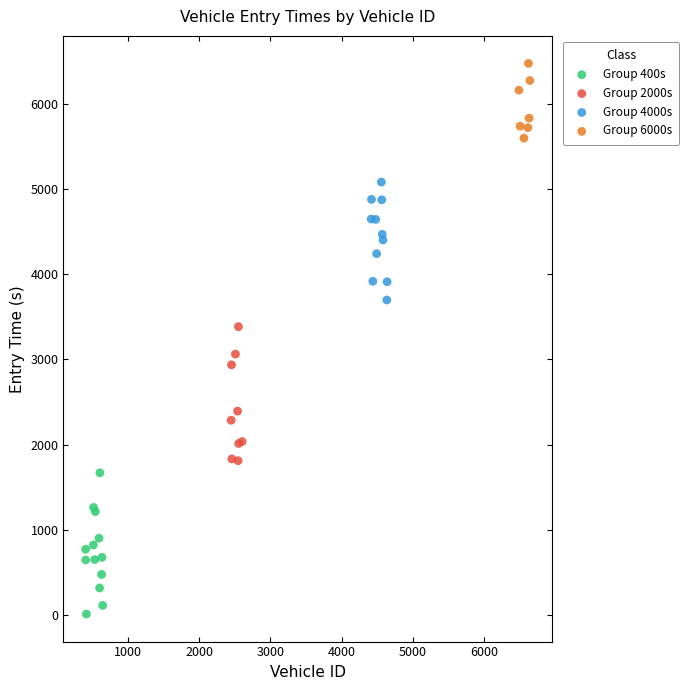

Which series contains the highest Y value?

Group 6000s